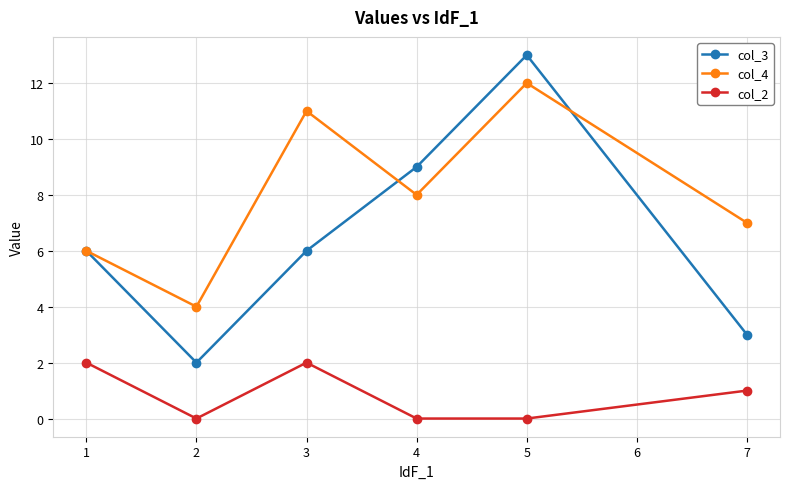

What is the maximum value shown in the chart?

13